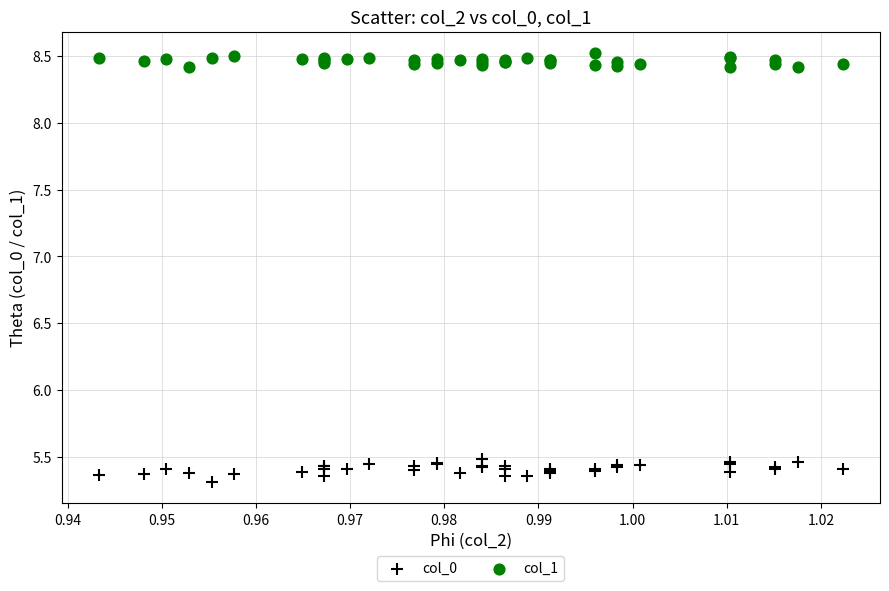

Which series has the widest spread of Y values?

col_0